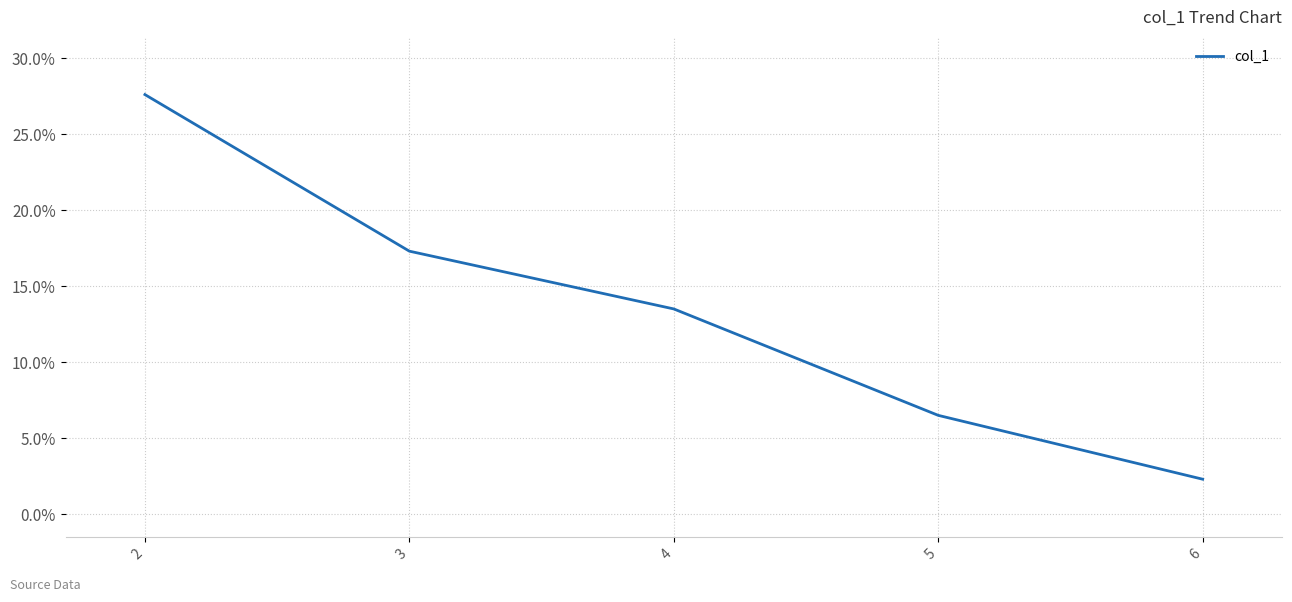

Which label corresponds to the smallest value in the chart?

6